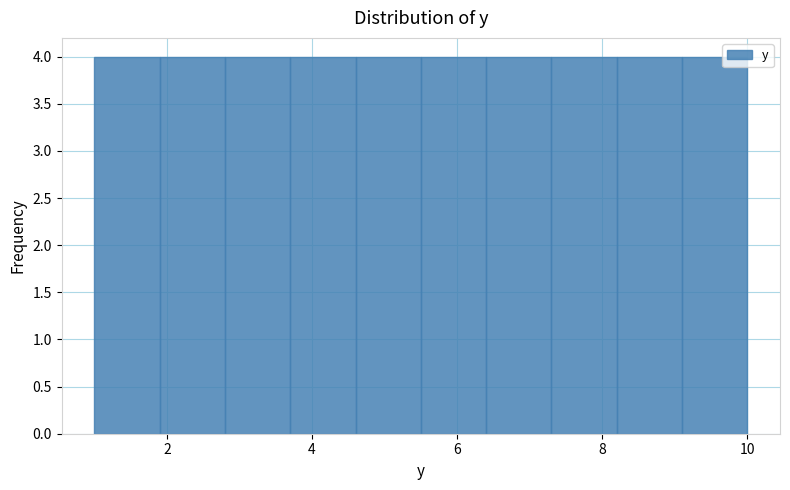

Reading left to right, list every bar in this chart as the range it spans on the x-axis followed by its height. Neither the bar edges nor the heights are printed on the chart, so give them approximately, as read against the axes.

1.0 to 1.9: 4
1.9 to 2.8: 4
2.8 to 3.7: 4
3.7 to 4.6: 4
4.6 to 5.5: 4
5.5 to 6.4: 4
6.4 to 7.3: 4
7.3 to 8.2: 4
8.2 to 9.1: 4
9.1 to 10.0: 4